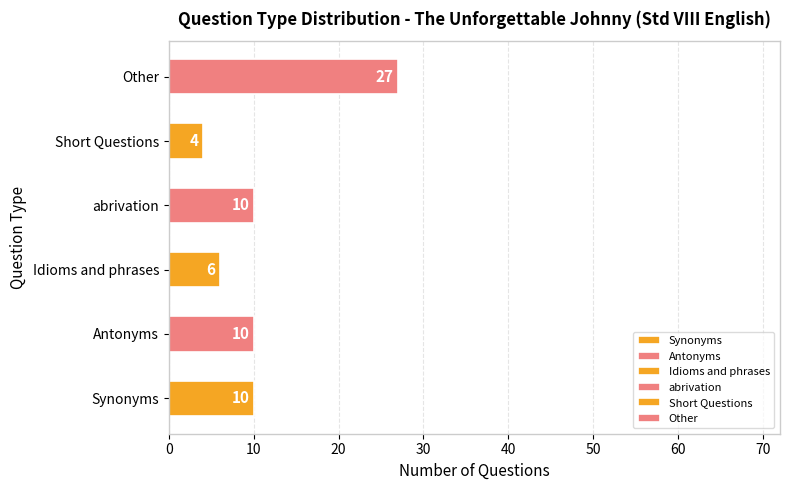

Which has a higher value, Idioms and phrases or Short Questions?

Idioms and phrases